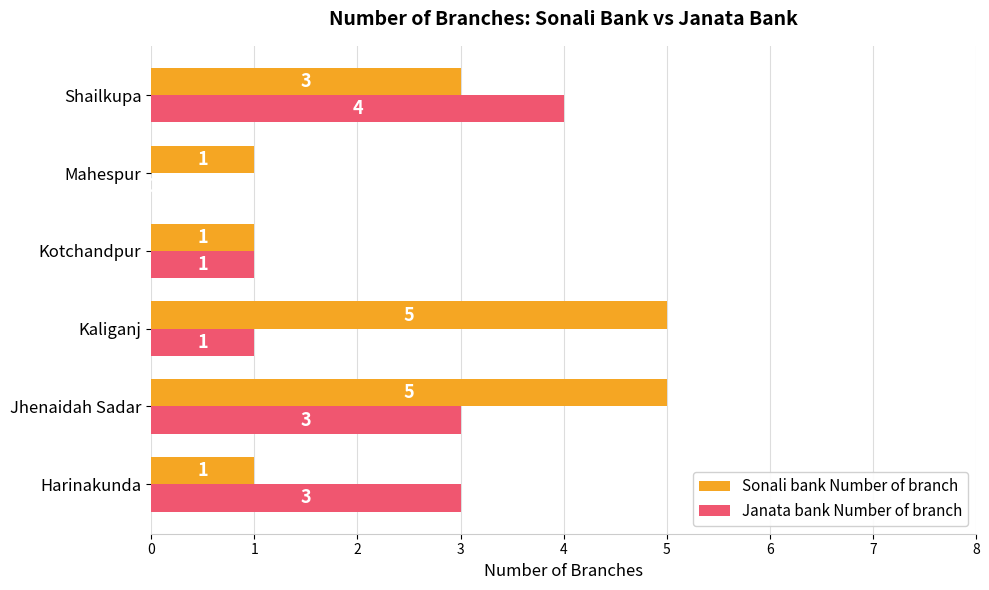

Which series changed the most between Harinakunda and Jhenaidah Sadar?

Sonali bank Number of branch